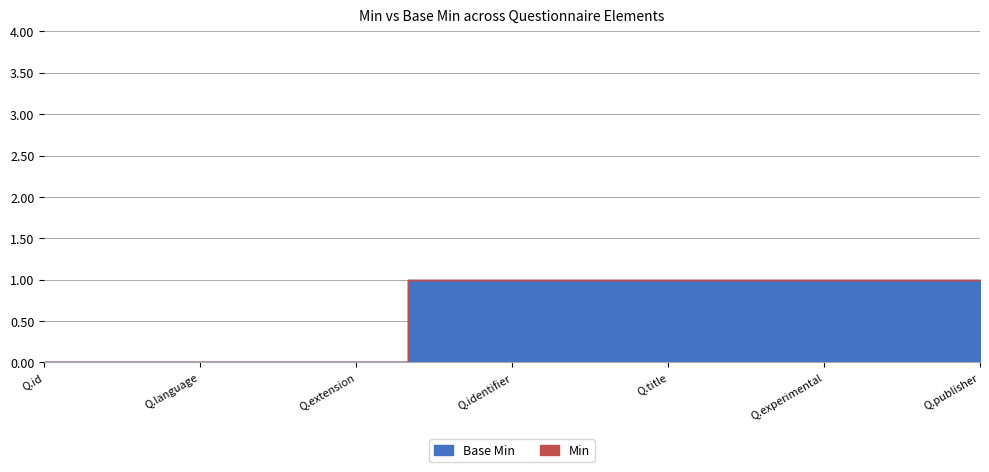

How many lines are shown in the chart?

2